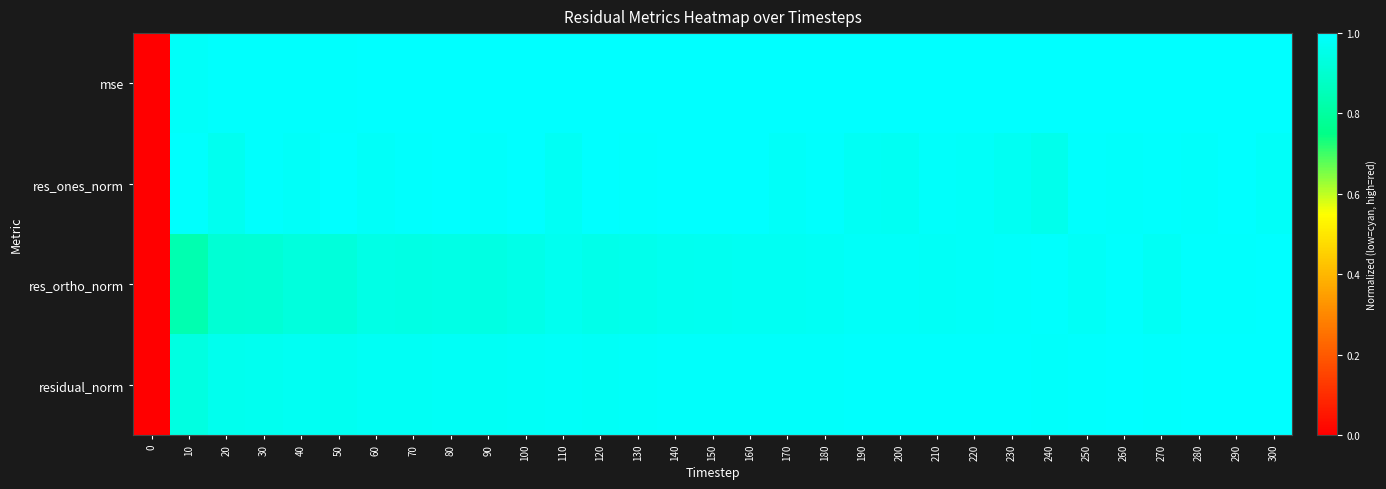

Rank the series at 50 from highest to lowest value.

res_ones_norm, mse, residual_norm, res_ortho_norm